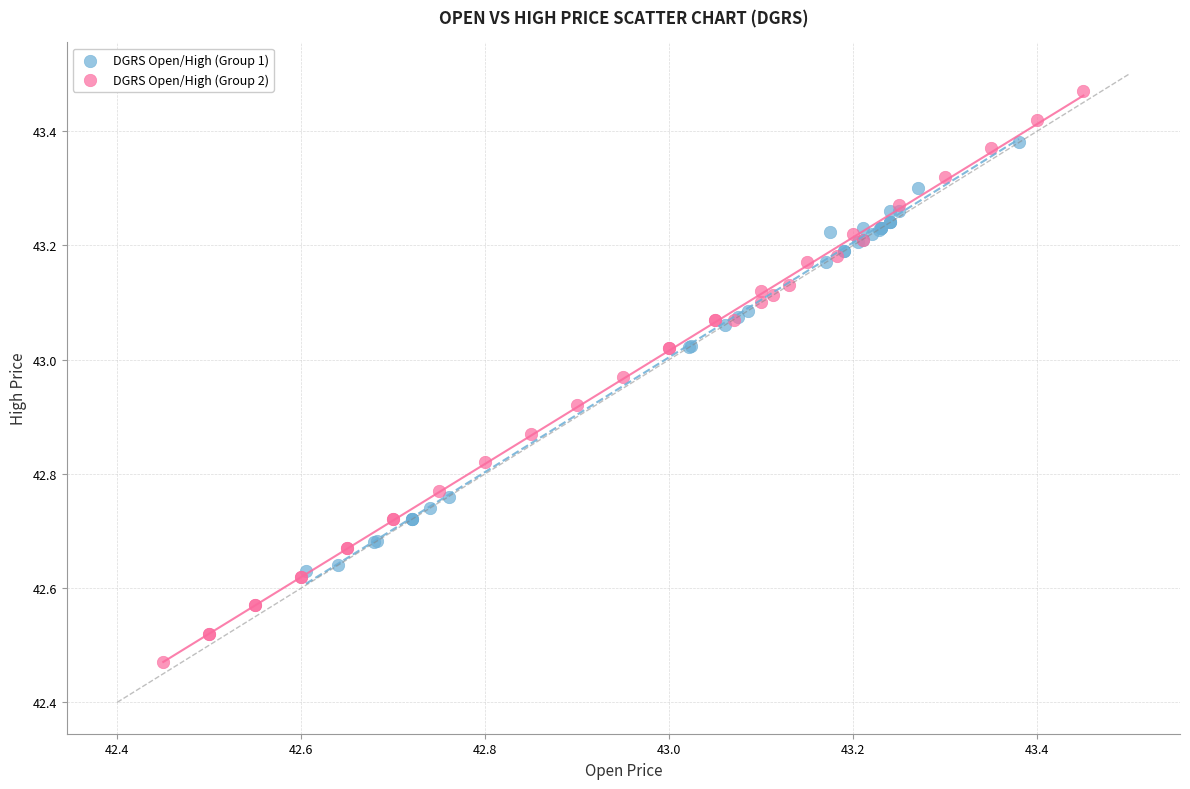

Which series has the largest Y range (max minus min)?

DGRS Open/High (Group 2)